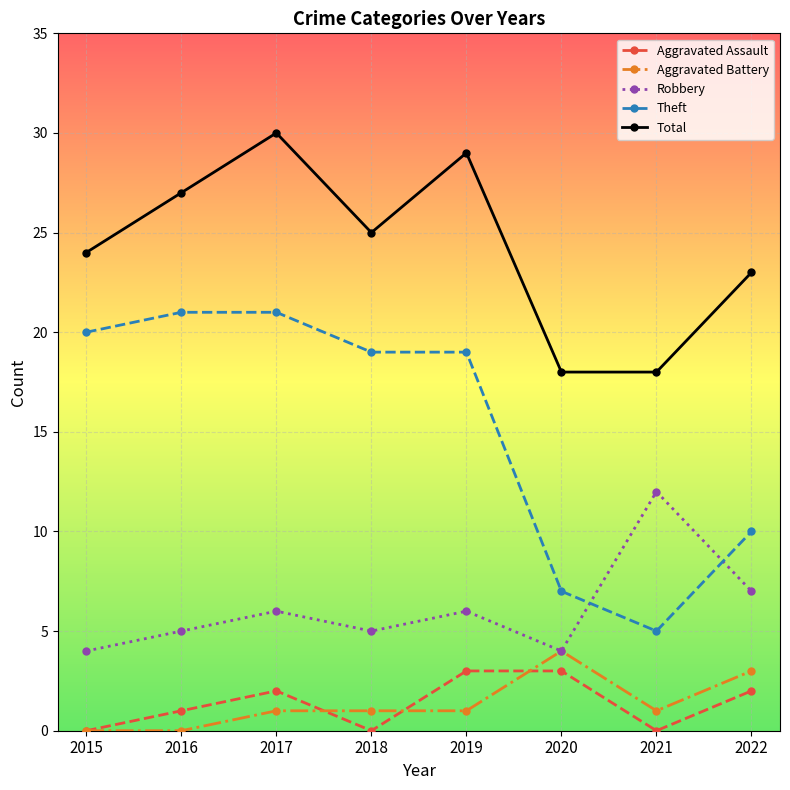

At which category is the sum across all series the highest?

2017